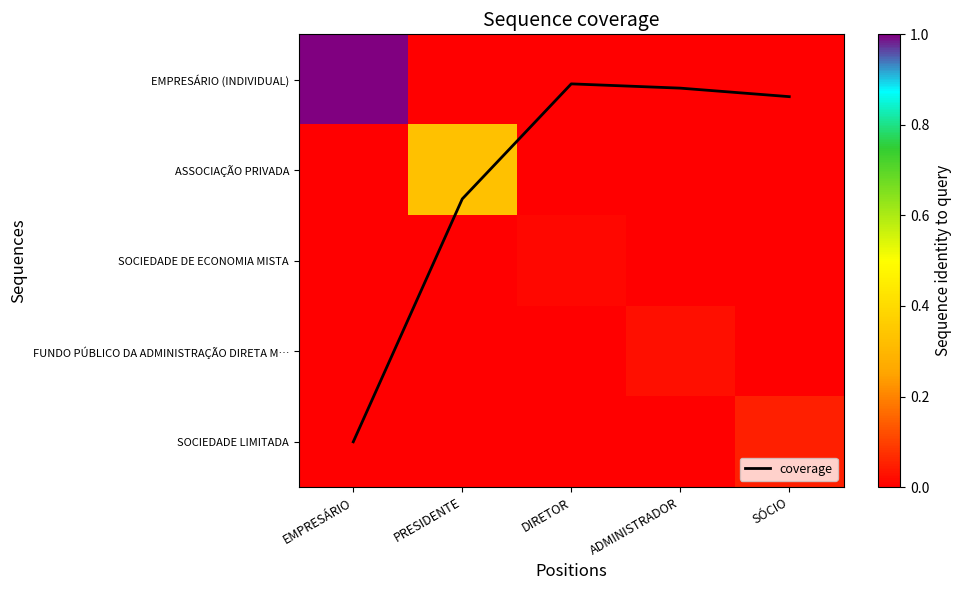

At which label is SOCIEDADE DE ECONOMIA MISTA closest to 0?

EMPRESÁRIO